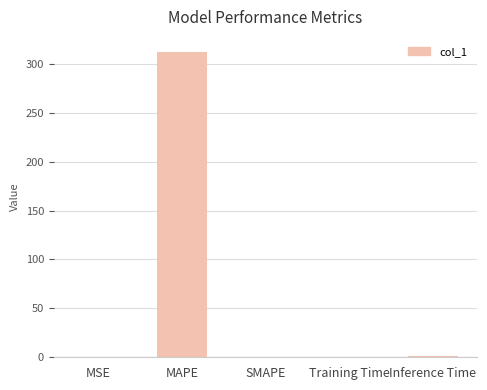

What is the difference between the values at SMAPE and MSE?

0.1